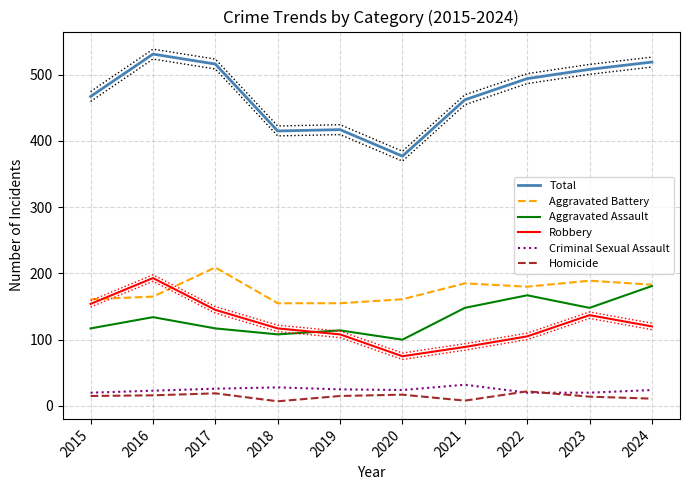

Reading left to right, what are all the values shown in this chart?

Total: 2015=467	2016=531	2017=516	2018=415	2019=417	2020=377	2021=462	2022=494	2023=508	2024=519
Aggravated Battery: 2015=161	2016=165	2017=209	2018=155	2019=155	2020=161	2021=185	2022=180	2023=189	2024=183
Aggravated Assault: 2015=117	2016=134	2017=117	2018=108	2019=114	2020=100	2021=148	2022=167	2023=148	2024=181
Robbery: 2015=154	2016=193	2017=145	2018=117	2019=108	2020=75	2021=89	2022=105	2023=137	2024=120
Criminal Sexual Assault: 2015=20	2016=23	2017=26	2018=28	2019=25	2020=24	2021=32	2022=20	2023=20	2024=24
Homicide: 2015=15	2016=16	2017=19	2018=7	2019=15	2020=17	2021=8	2022=22	2023=14	2024=11